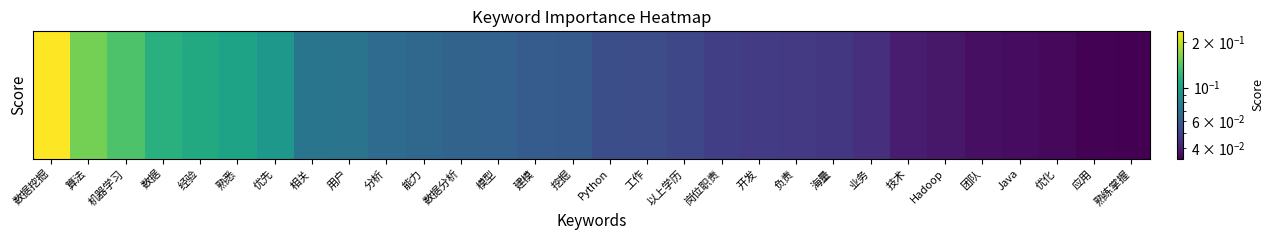

Reading left to right, what are all the values shown in this chart?

数据挖掘=0.2	算法=0.2	机器学习=0.1	数据=0.1	经验=0.1	熟悉=0.1	优先=0.1	相关=0.1	用户=0.1	分析=0.1	能力=0.1	数据分析=0.1	模型=0.1	建模=0.1	挖掘=0.1	Python=0.1	工作=0.1	以上学历=0.1	岗位职责=0.0	开发=0.0	负责=0.0	海量=0.0	业务=0.0	技术=0.0	Hadoop=0.0	团队=0.0	Java=0.0	优化=0.0	应用=0.0	熟练掌握=0.0